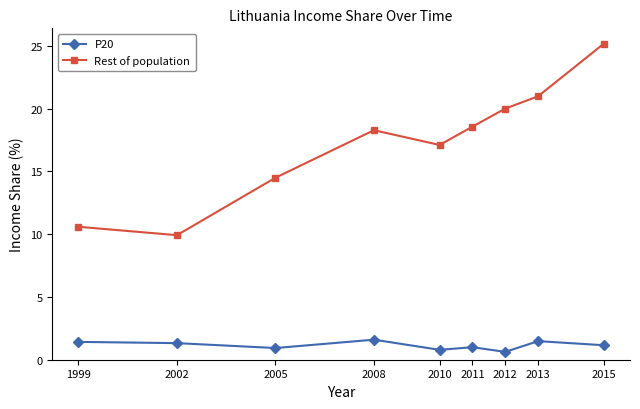

True or false: Rest of population has a value of 17.5 at 1999.

False